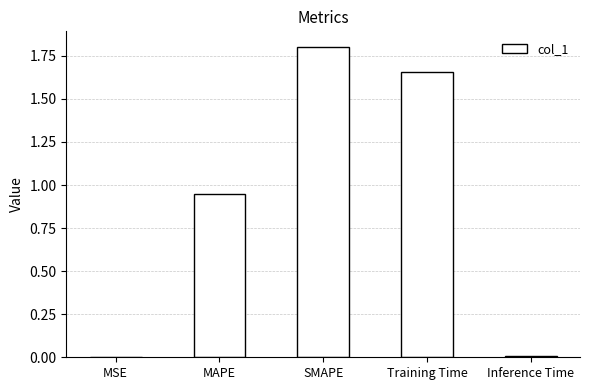

Which has a higher value, Training Time or SMAPE?

SMAPE